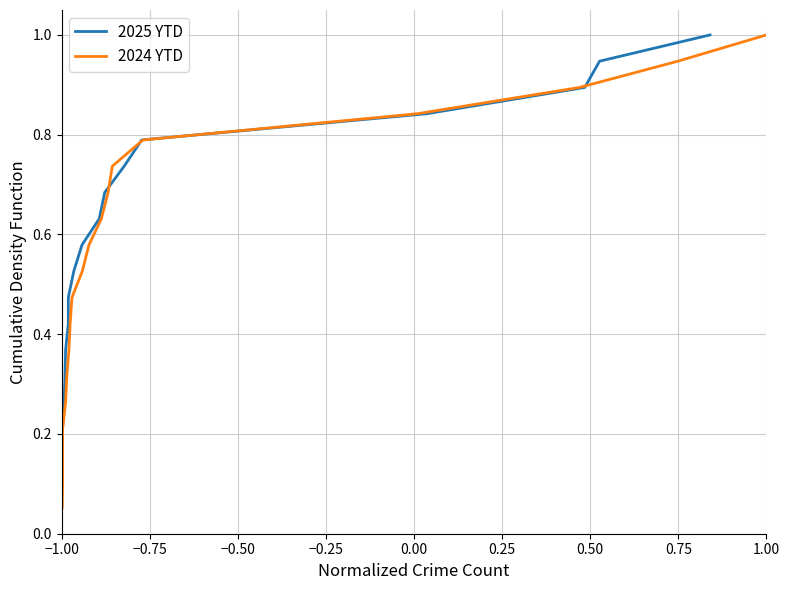

Is this an area chart (filled region under the line)?

No